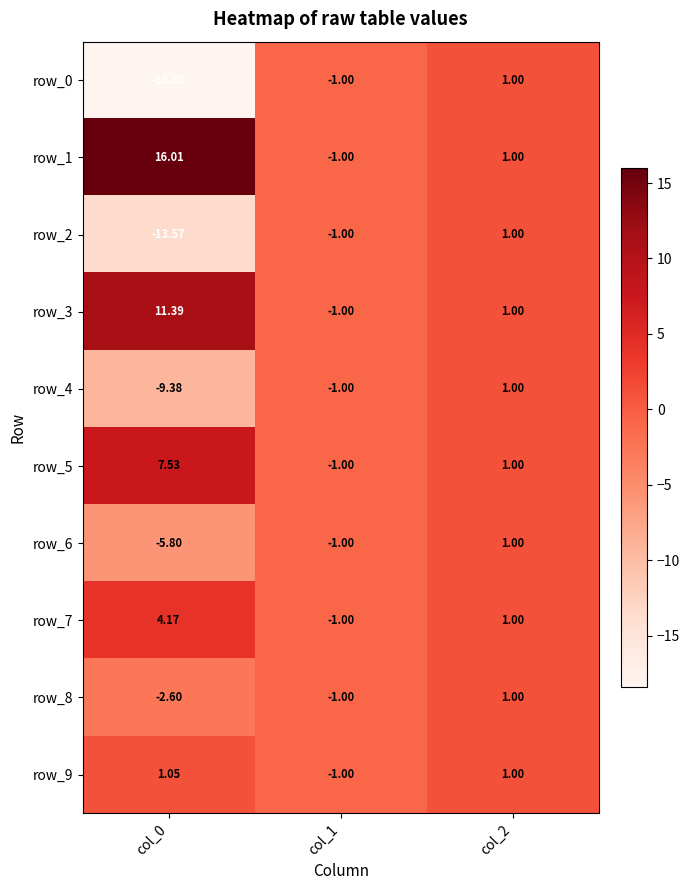

Which category has the lowest value in the row_7 series?

col_1